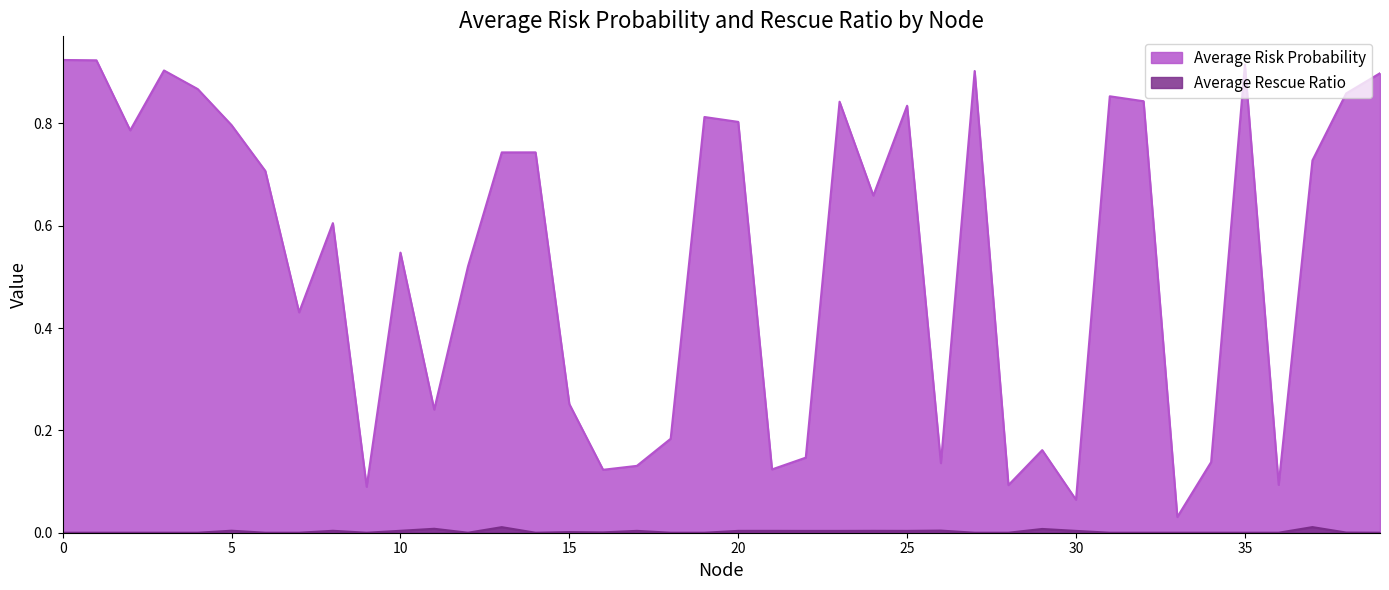

Which series changed the most between 10 and 18?

Average Risk Probability